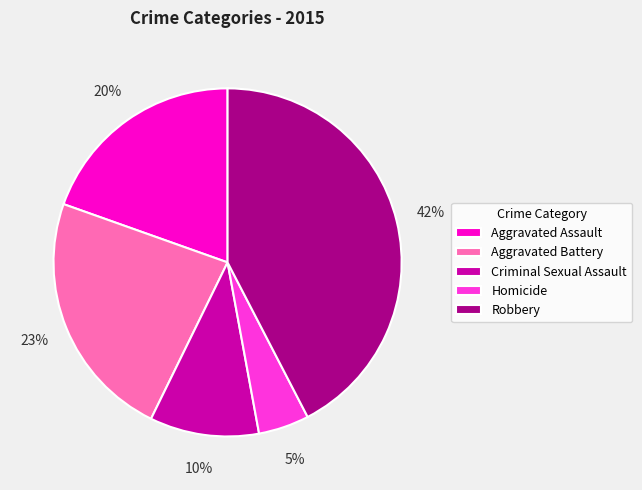

Does Aggravated Assault represent more than half of the total?

No